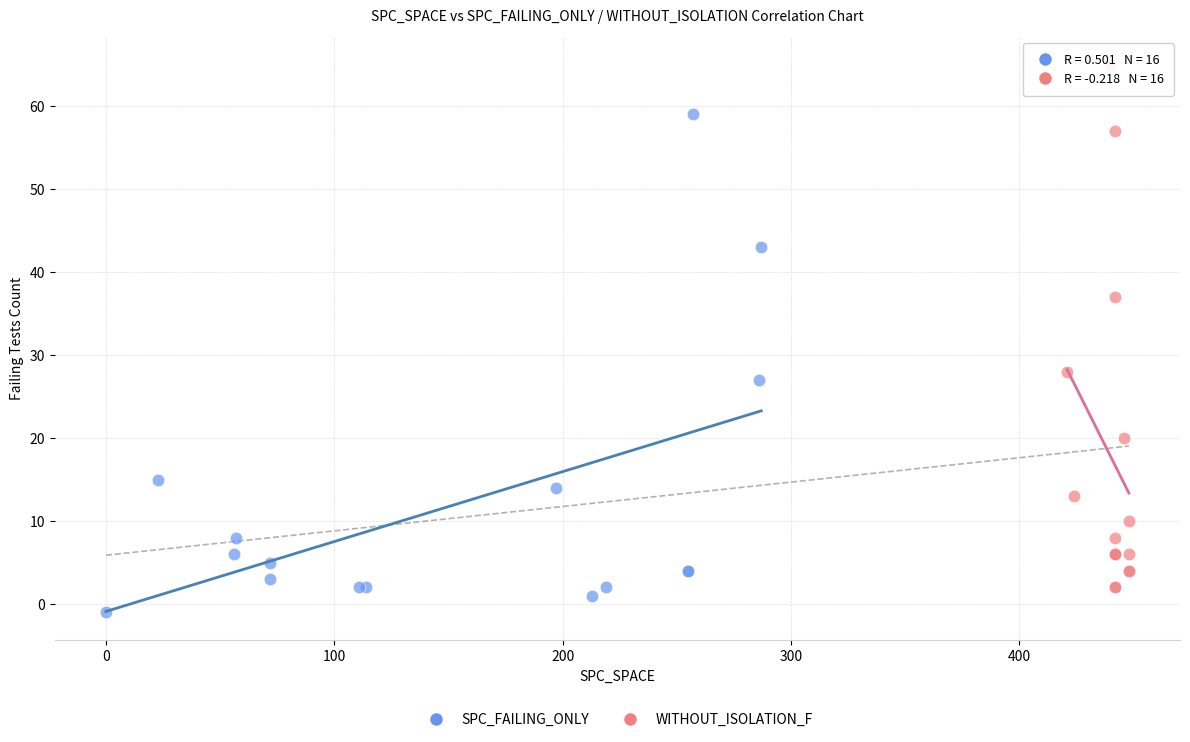

Which series contains the lowest Y value?

SPC_FAILING_ONLY